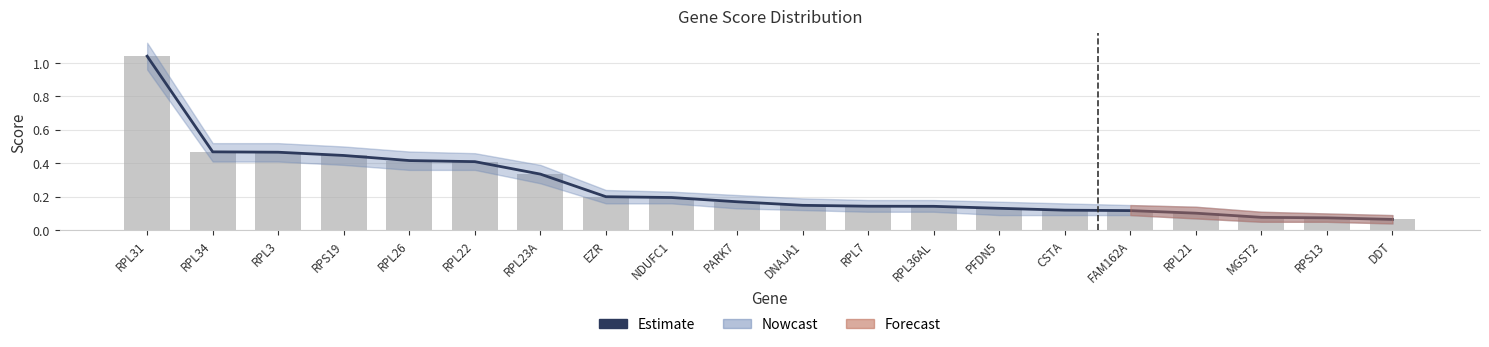

What position from the right is NDUFC1?

12